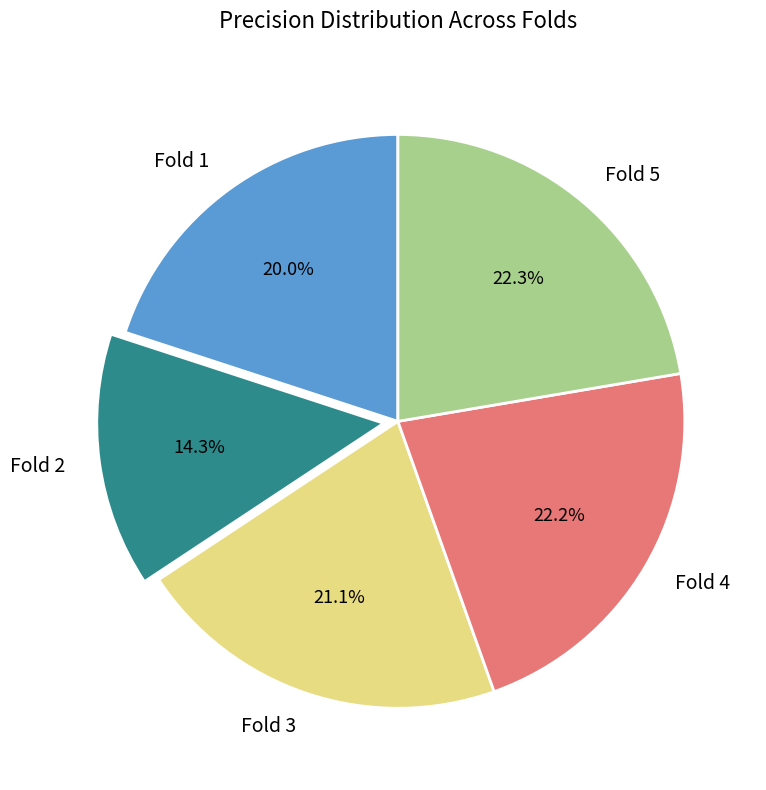

How many segments does this pie chart have?

5